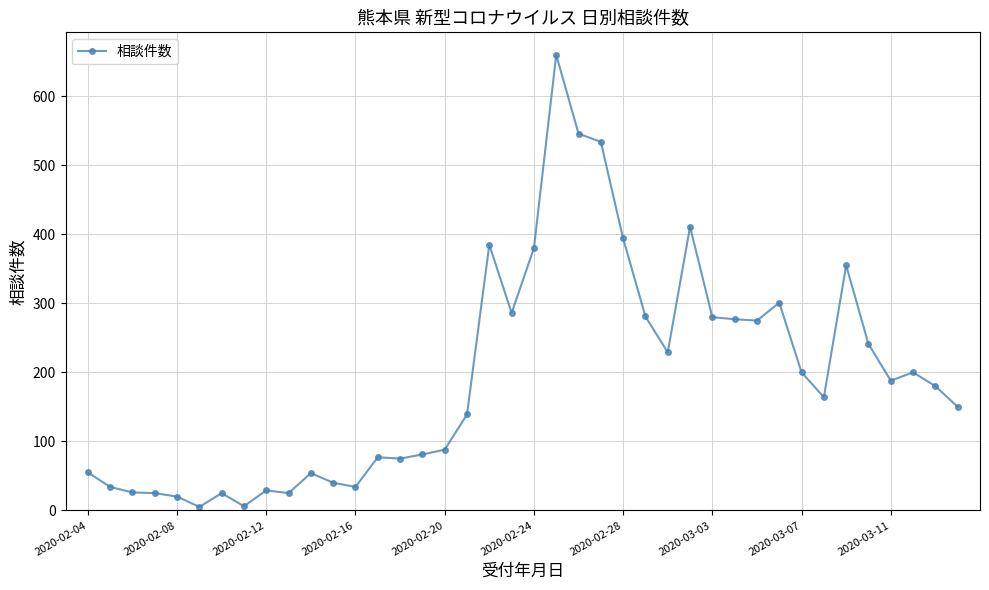

True or false: the data has more than 2 interior local peaks.

True